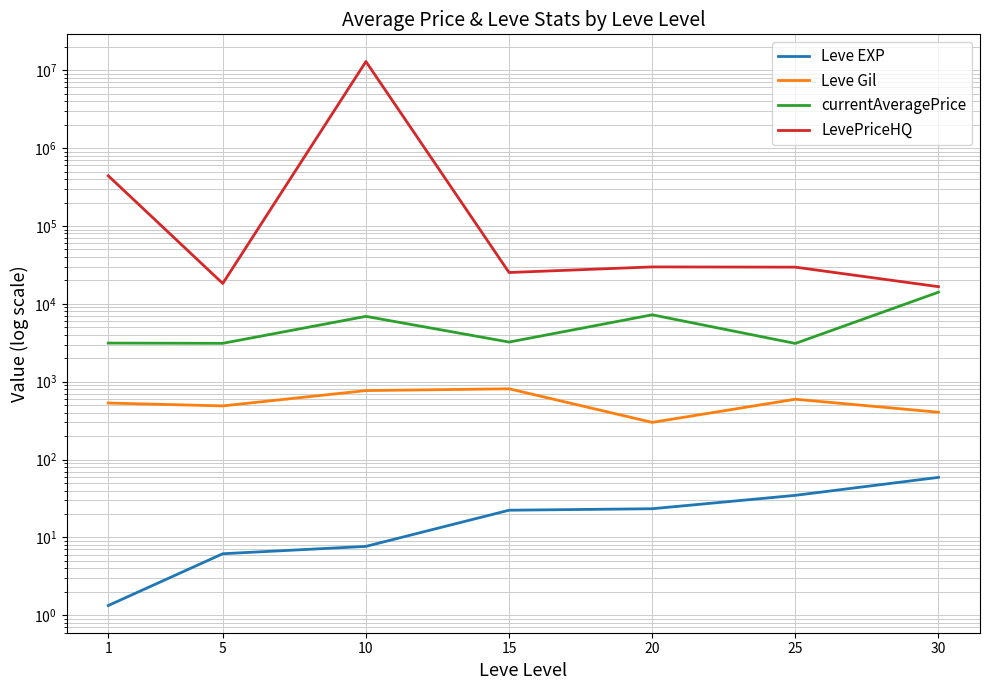

At which category is the sum across all series the highest?

10